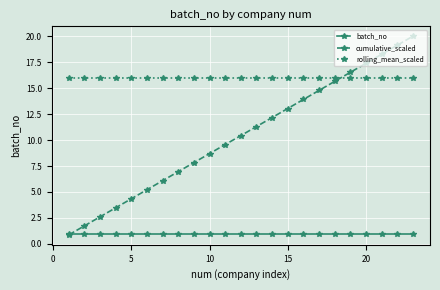

Which series has the largest range (max minus min)?

cumulative_scaled